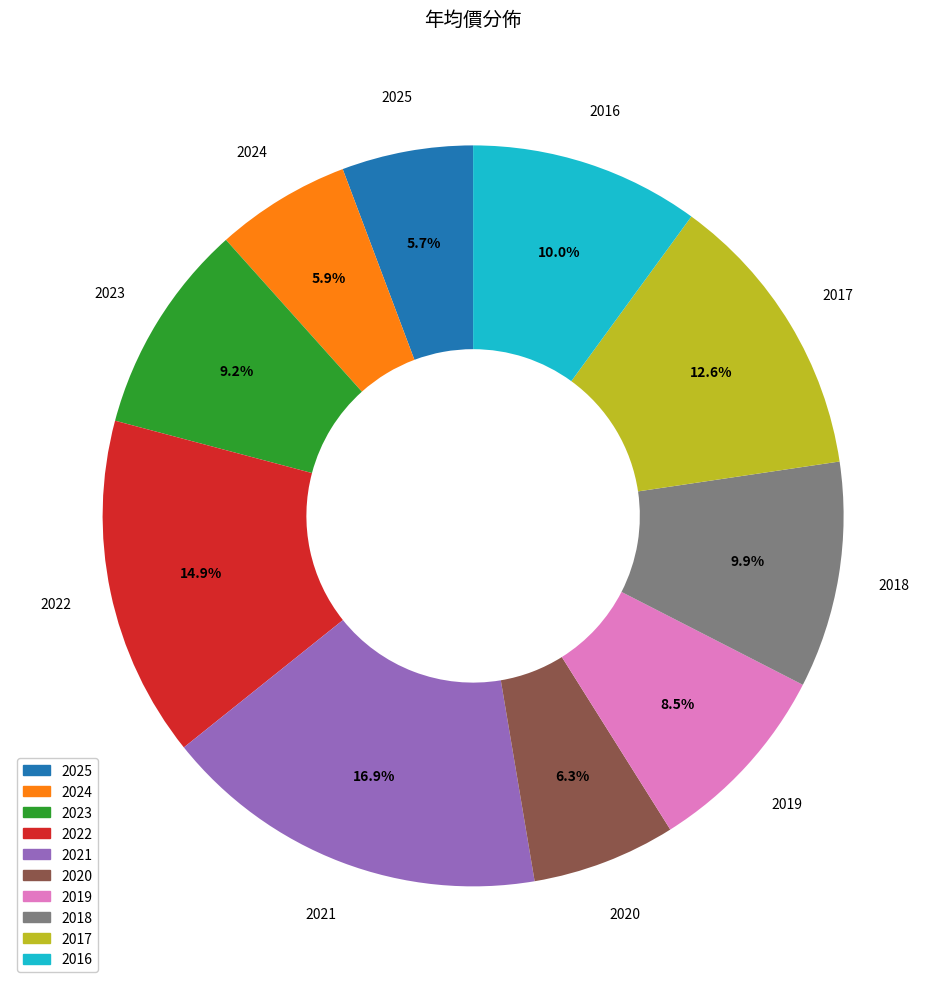

What percentage do 2018 and 2023 together represent?

19.1%